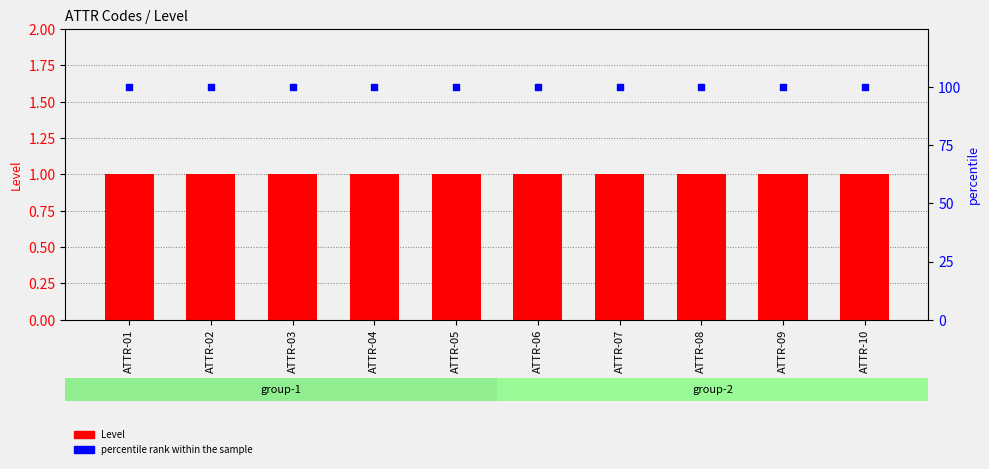

Which series has the widest spread of Y values?

Level